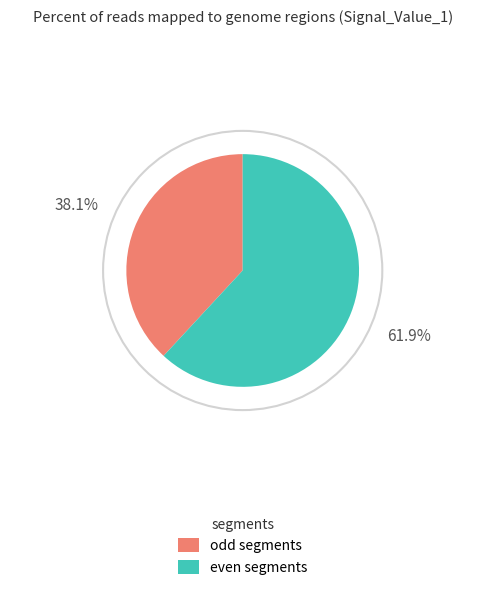

Is there a majority slice in this chart?

Yes